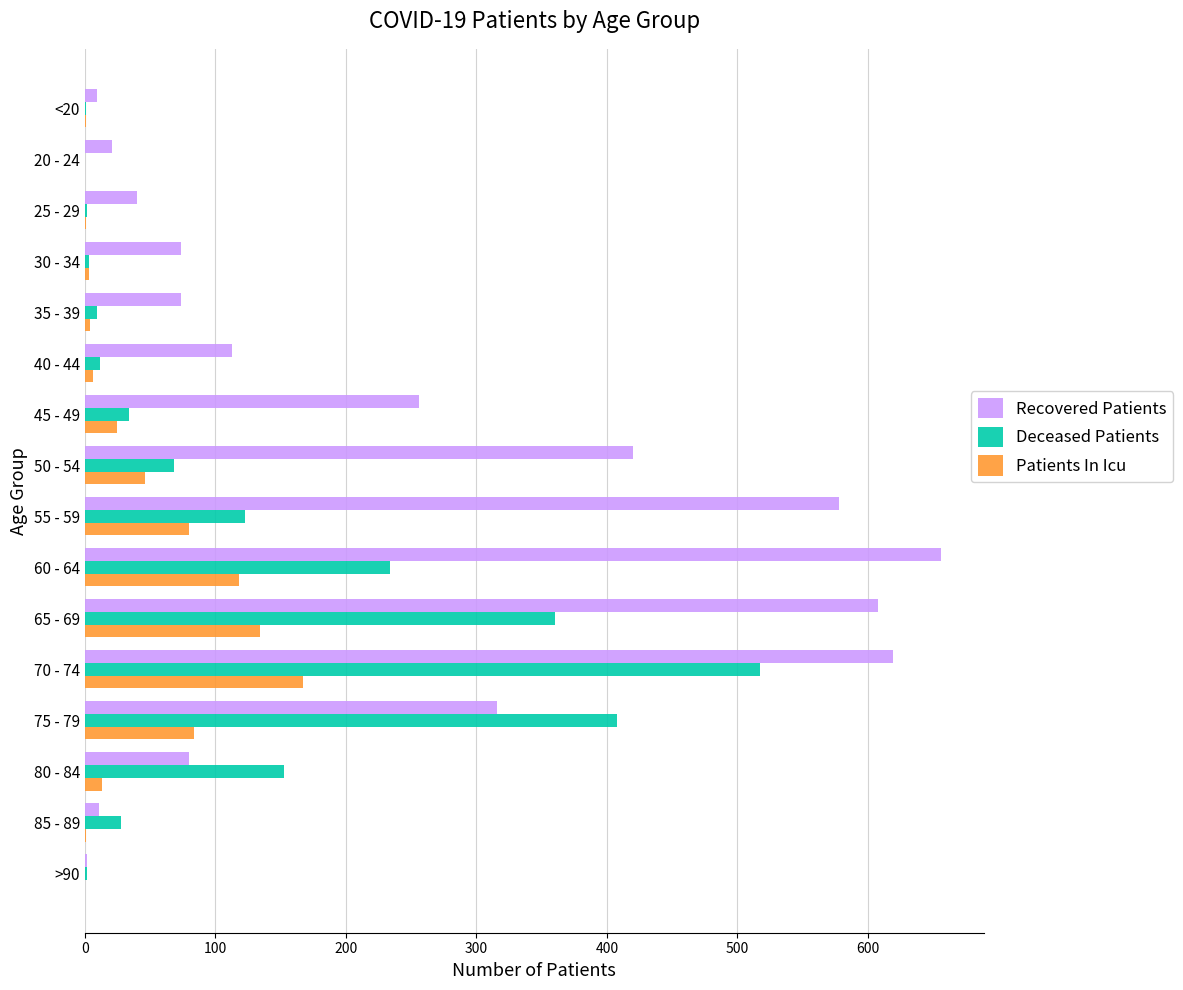

What is the sum of all Patients In Icu values?

683